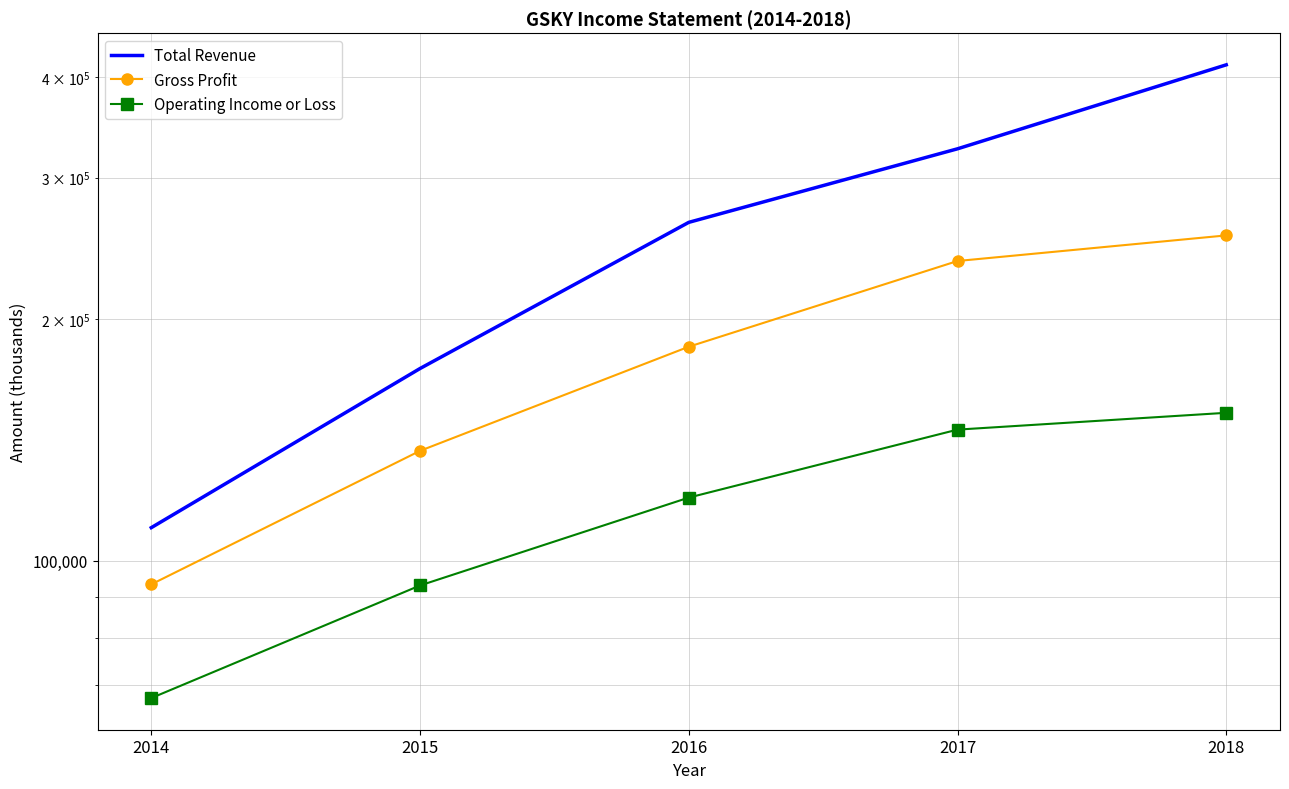

How many lines are shown in the chart?

3